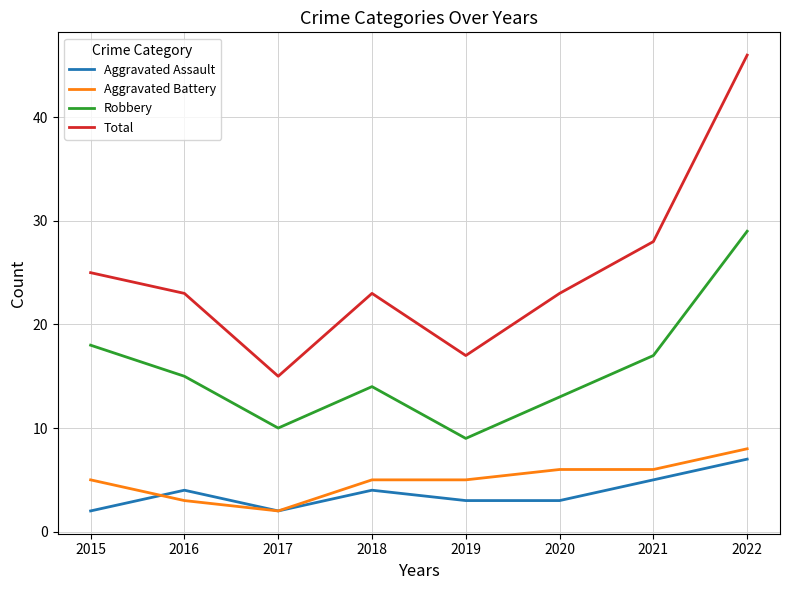

What is the difference between the Aggravated Battery values at 2017 and 2022?

6